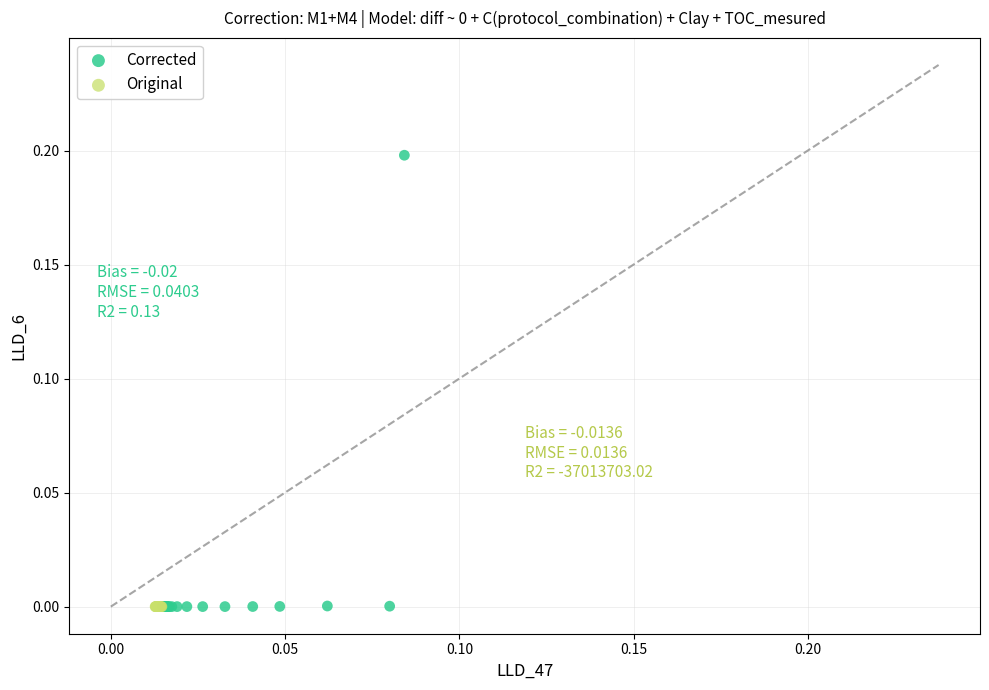

Which series has the largest Y range (max minus min)?

Corrected